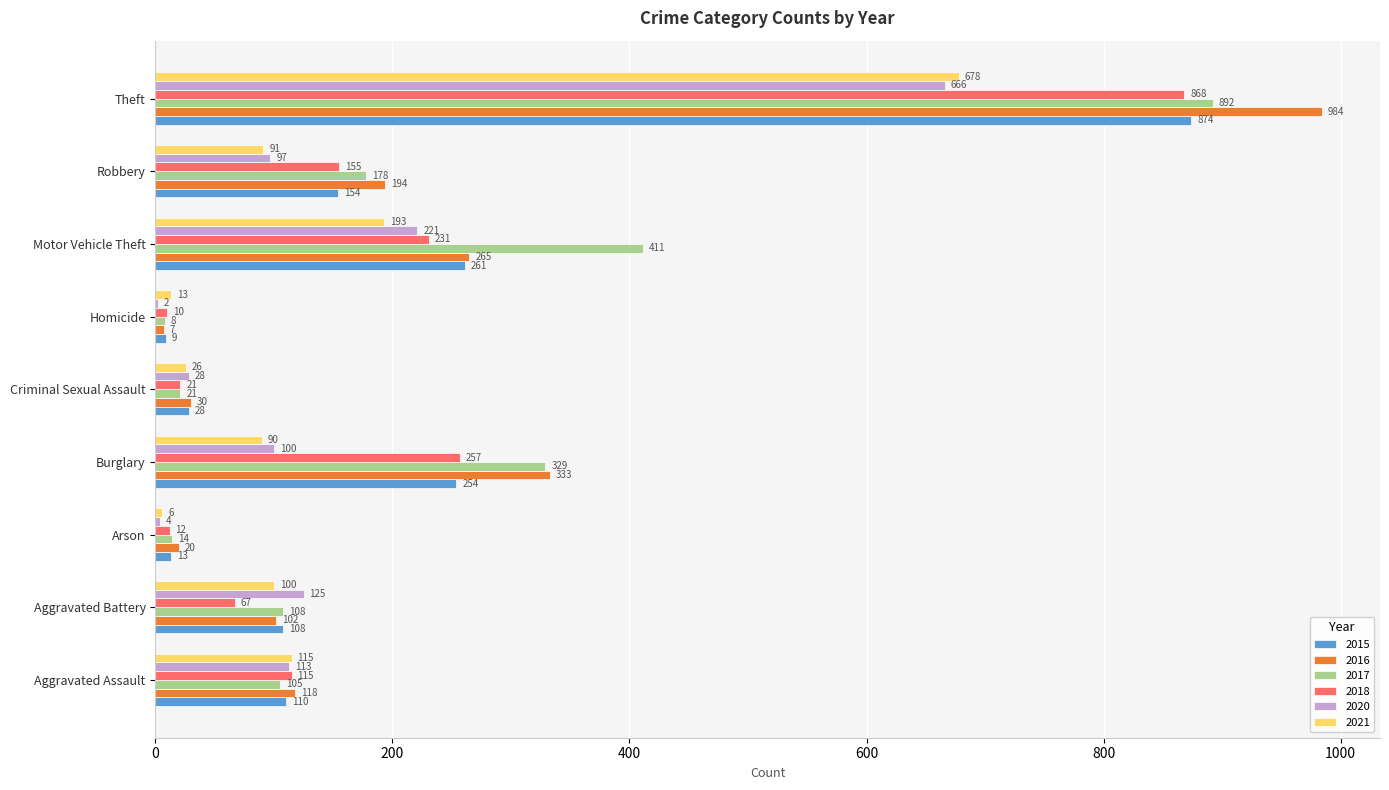

Between Robbery and Theft, which series saw the biggest shift?

2016